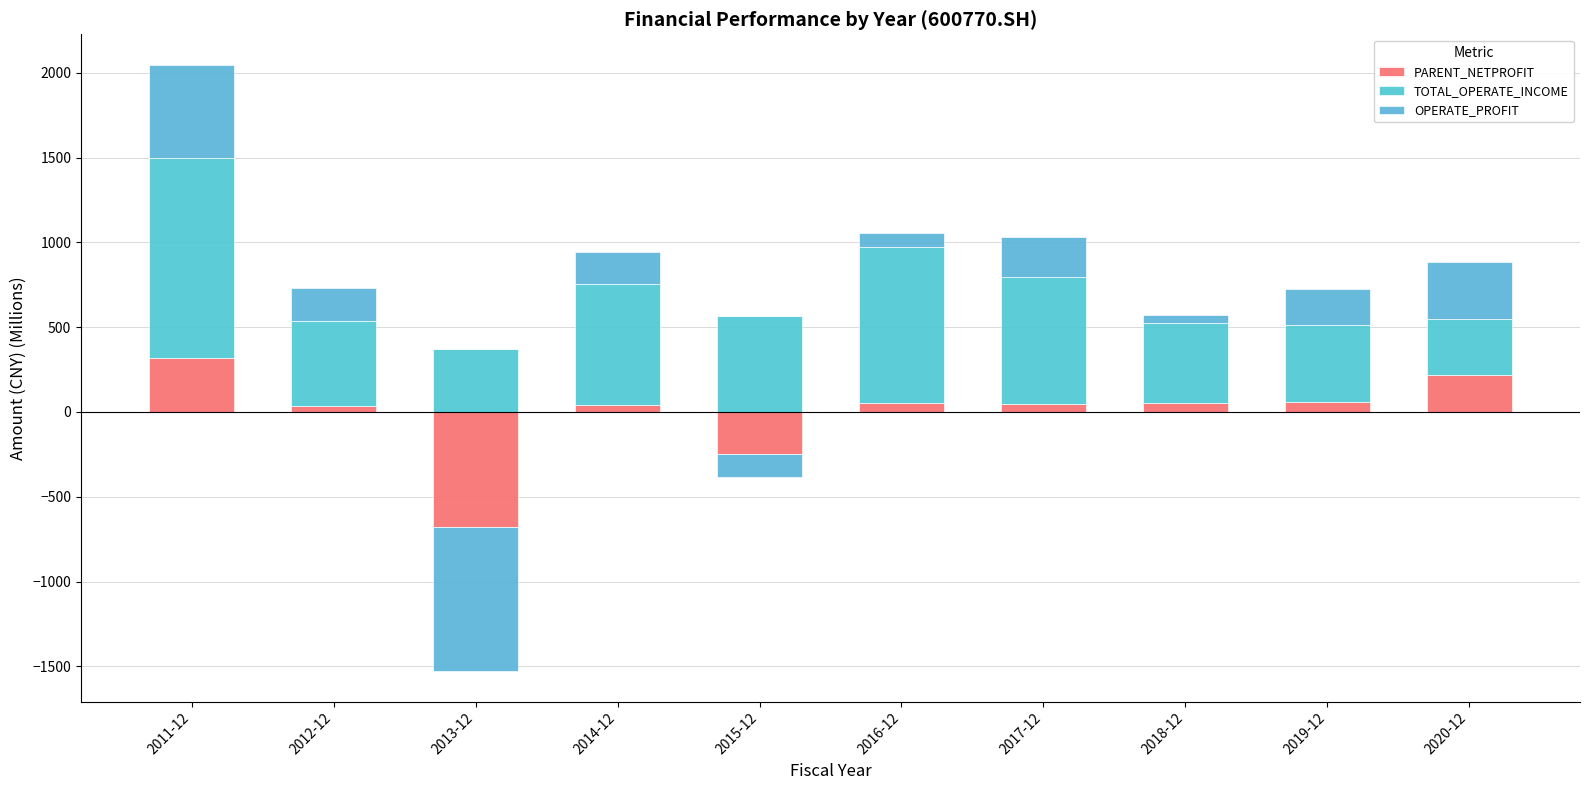

What is the average value of the OPERATE_PROFIT series?

184.6